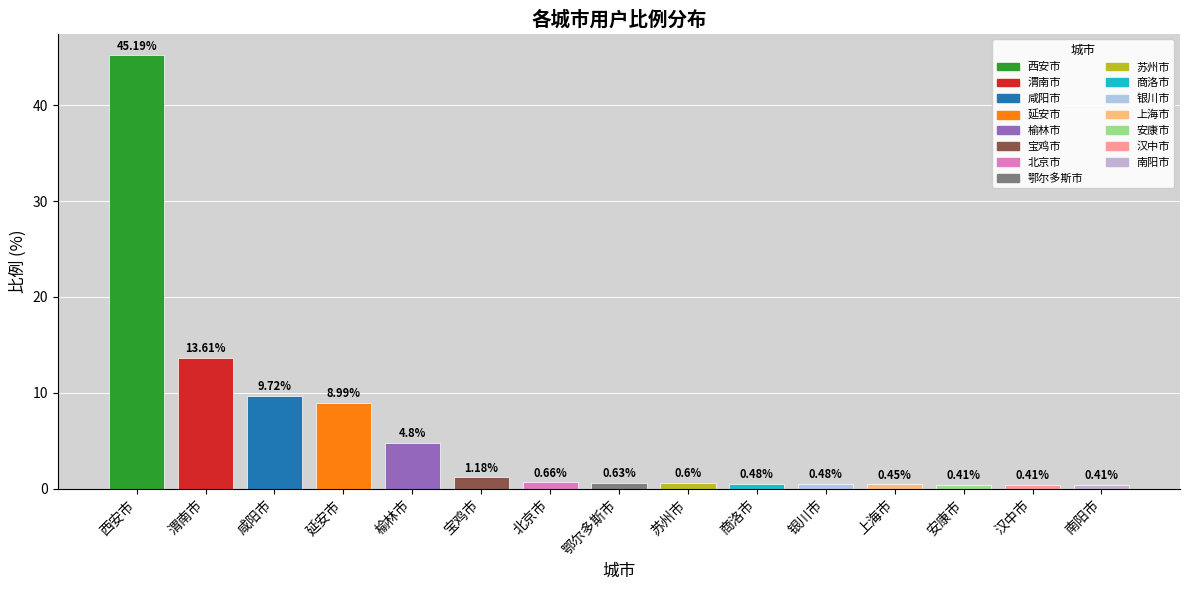

At which label is the value closest to 22?

渭南市